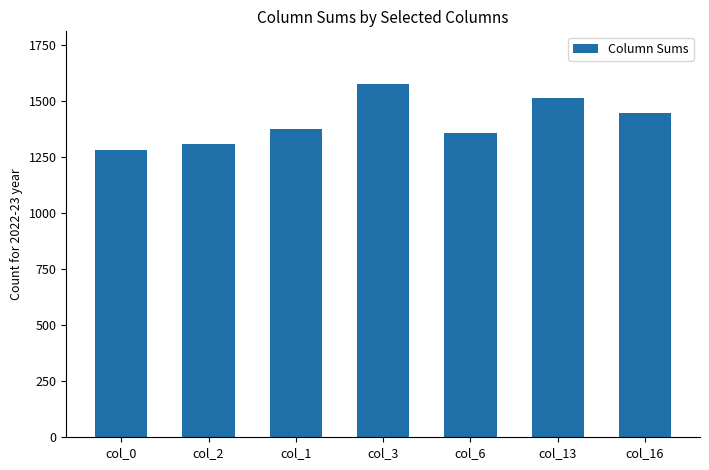

Rank the categories by value from lowest to highest.

col_0, col_2, col_6, col_1, col_16, col_13, col_3